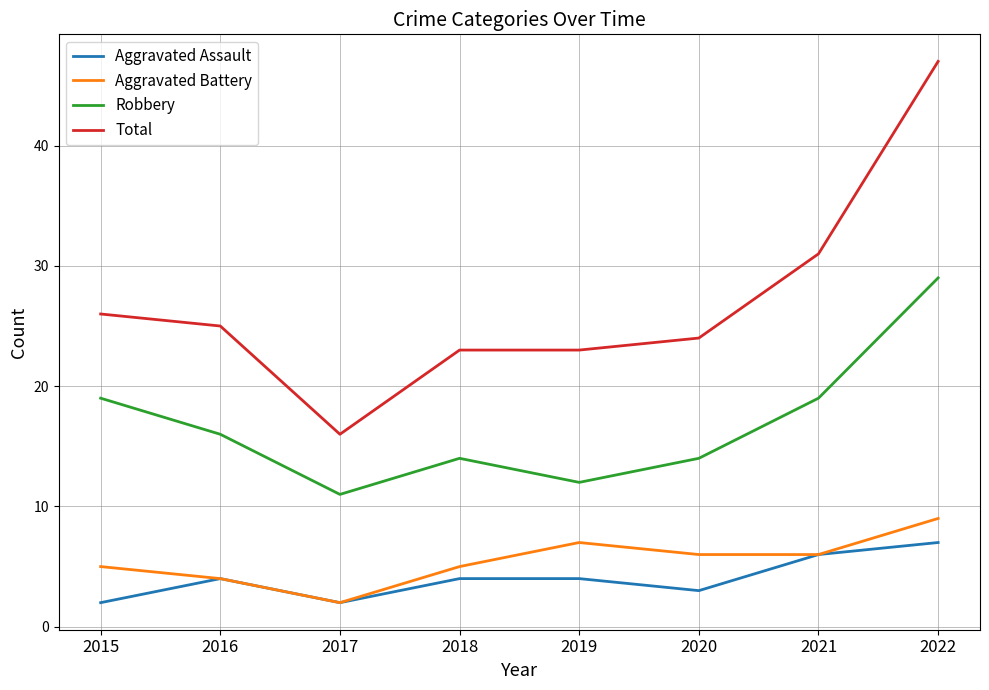

What are all the series names shown in the legend?

Aggravated Assault, Aggravated Battery, Robbery, Total